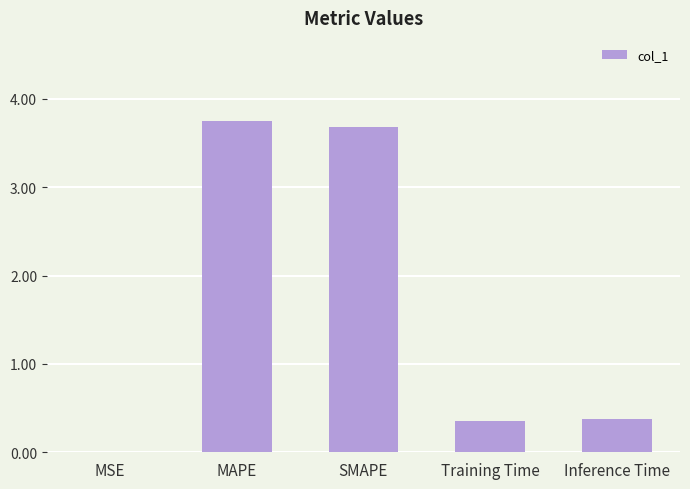

What is the average value?

1.6